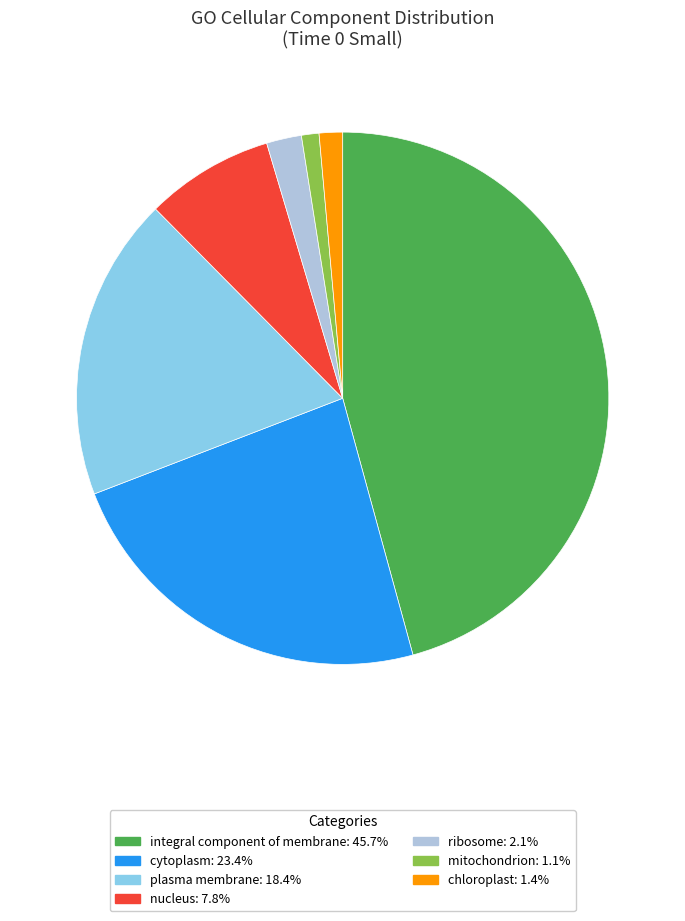

Count the number of slices in the pie.

7